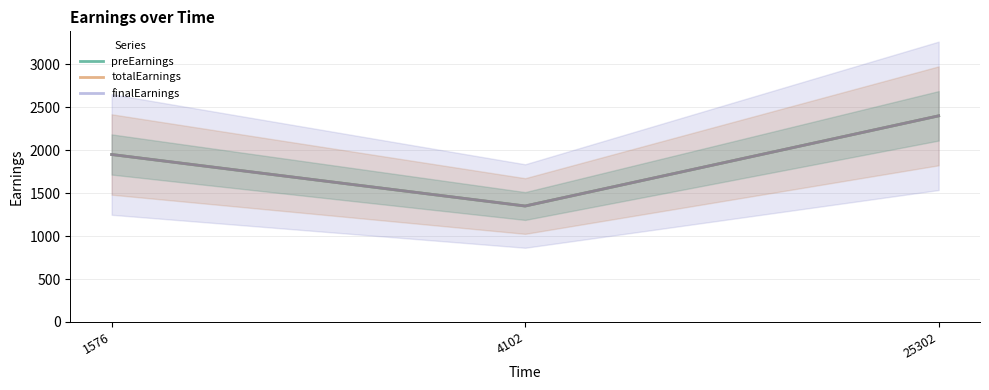

What is the value of the preEarnings point at the 3rd from the left?

2400